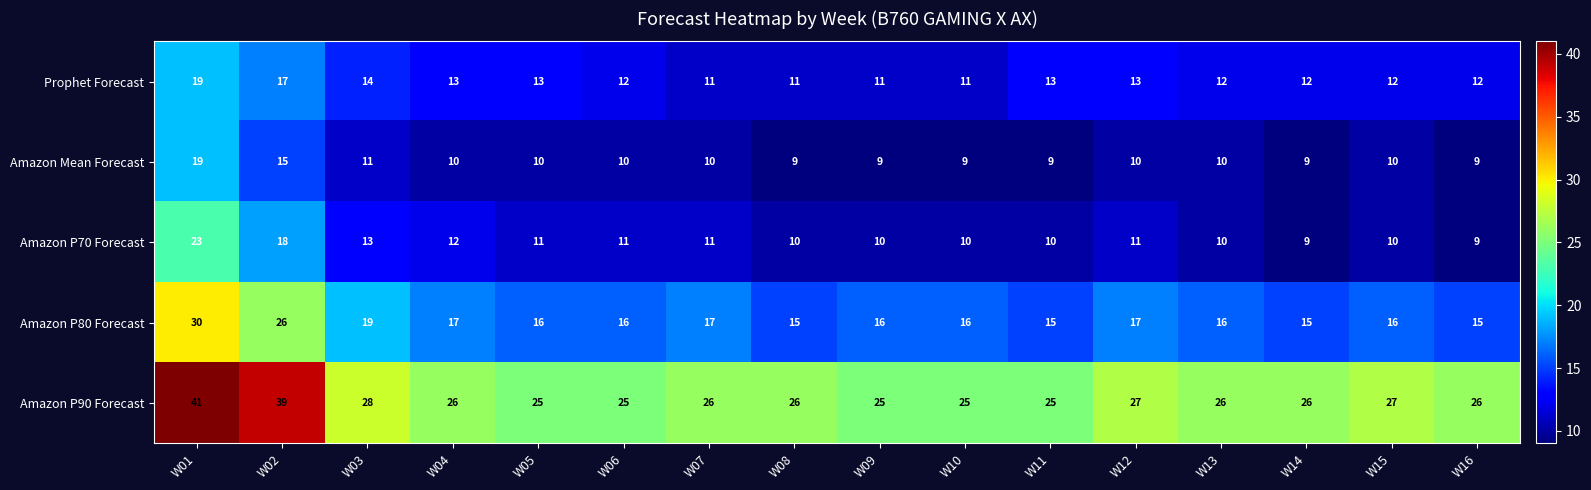

What is the difference between the highest and lowest values at W05?

15